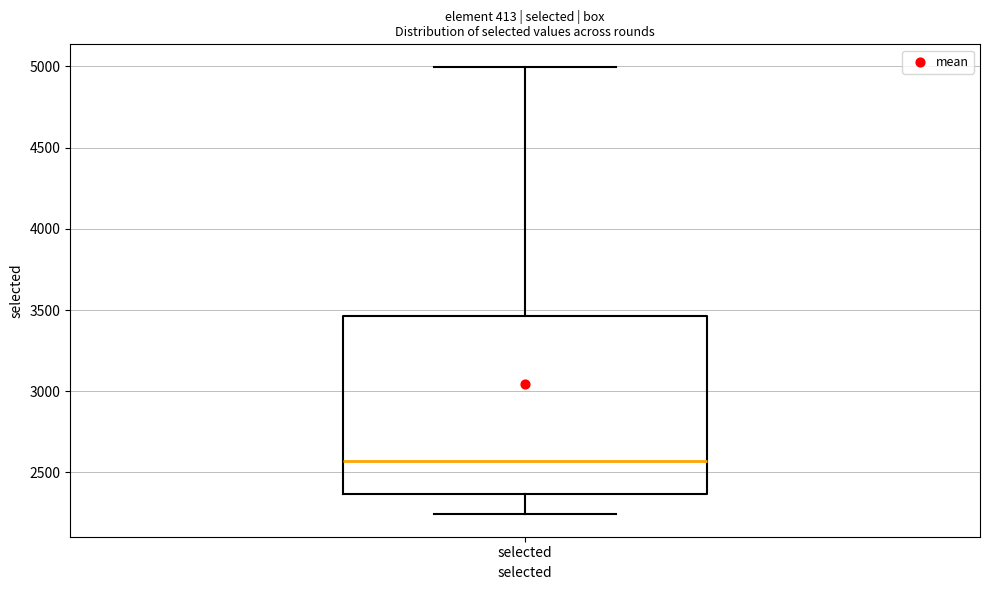

Read this box plot against the y-axis: the position of the median line, the range covered by the box, and the ends of both whiskers. The values are not printed on the chart, so give them approximately, as read against the axis.

median 2550, box 2350 to 3450, whiskers 2250 to 5000